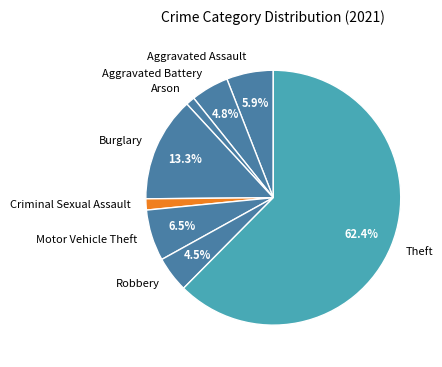

Count the number of slices in the pie.

8